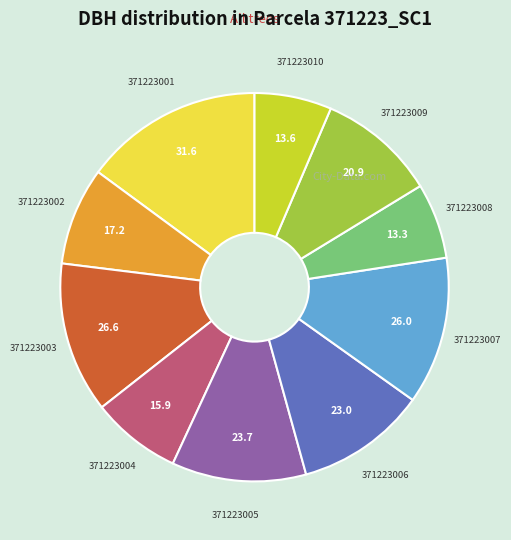

Count the number of slices in the pie.

10